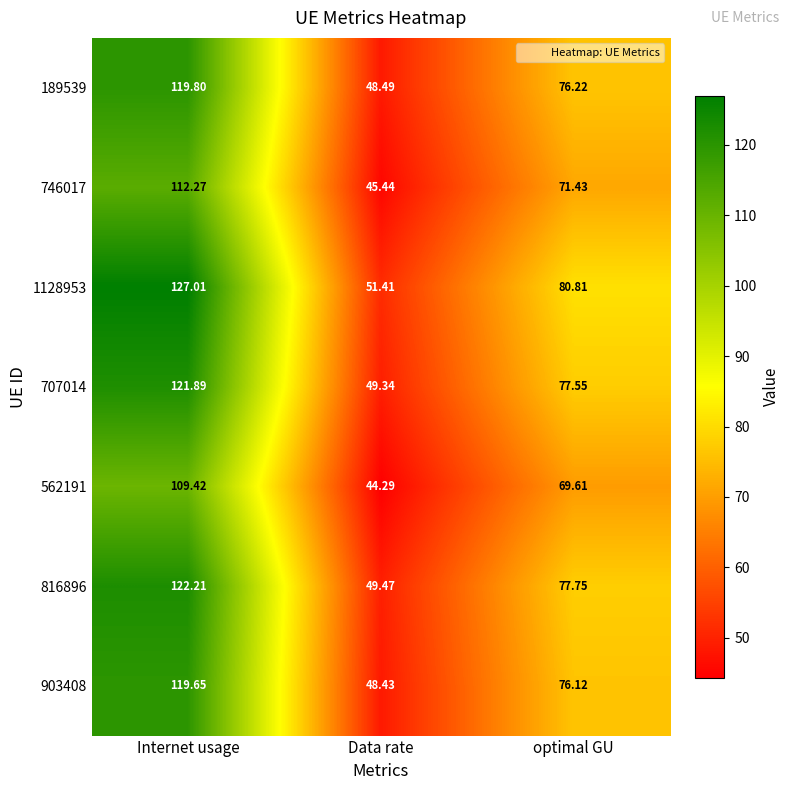

List the labels in order of 903408 value, smallest first.

Data rate, optimal GU, Internet usage